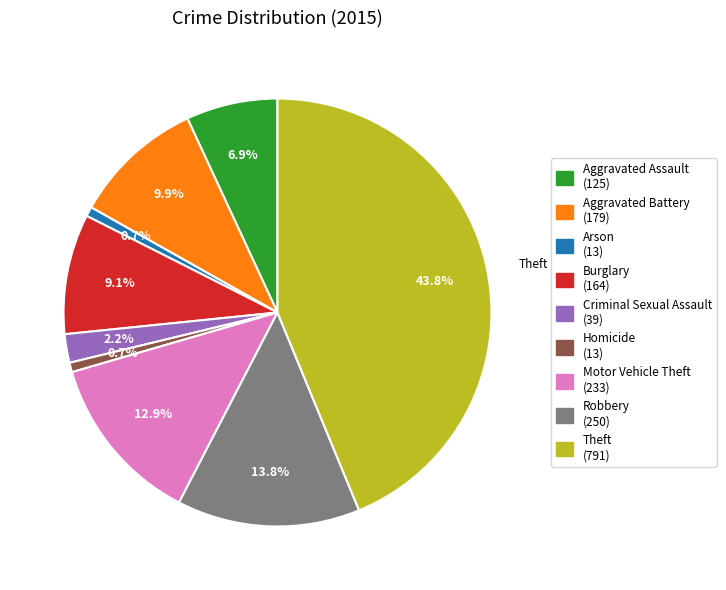

Is there a majority slice in this chart?

No